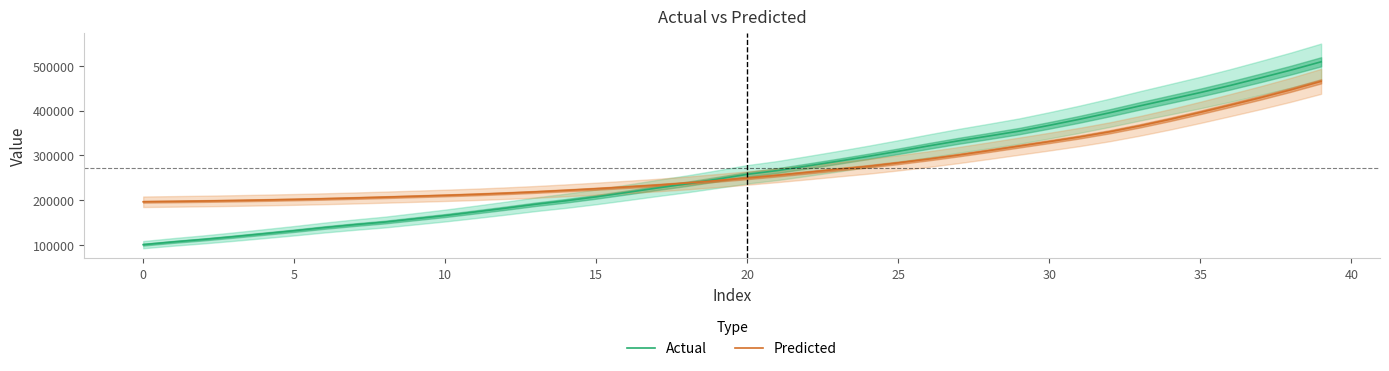

Which category has the highest value in the Actual series?

39